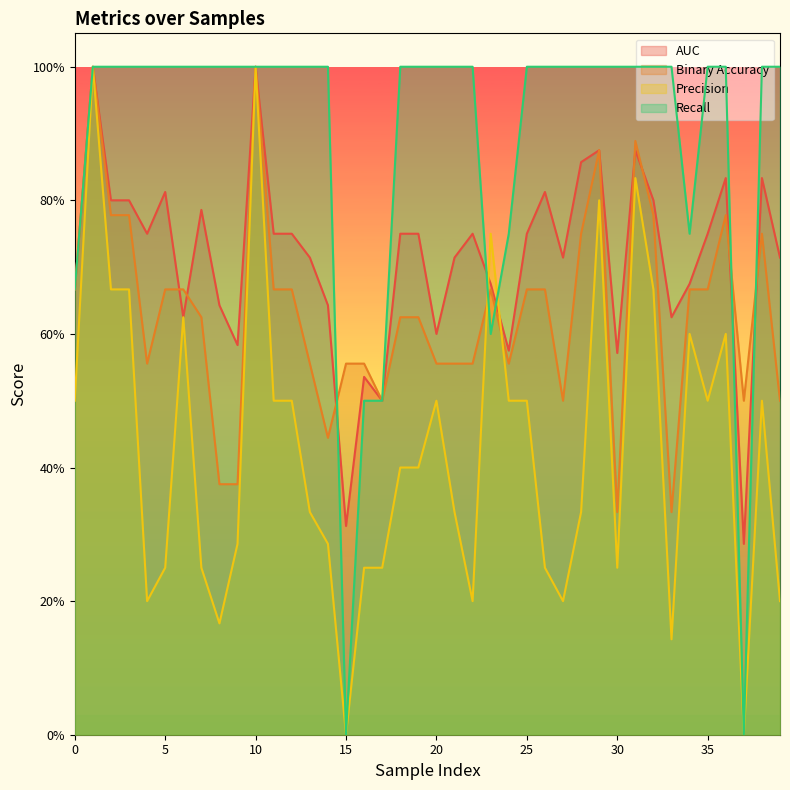

How many values in precision are above zero?

38